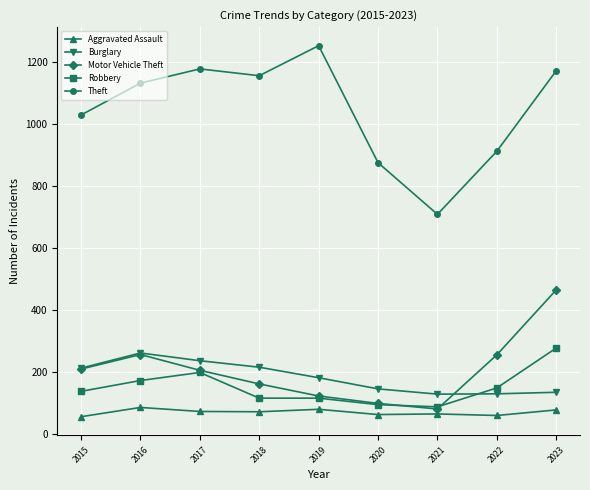

Which category has the lowest value in the Theft series?

2021